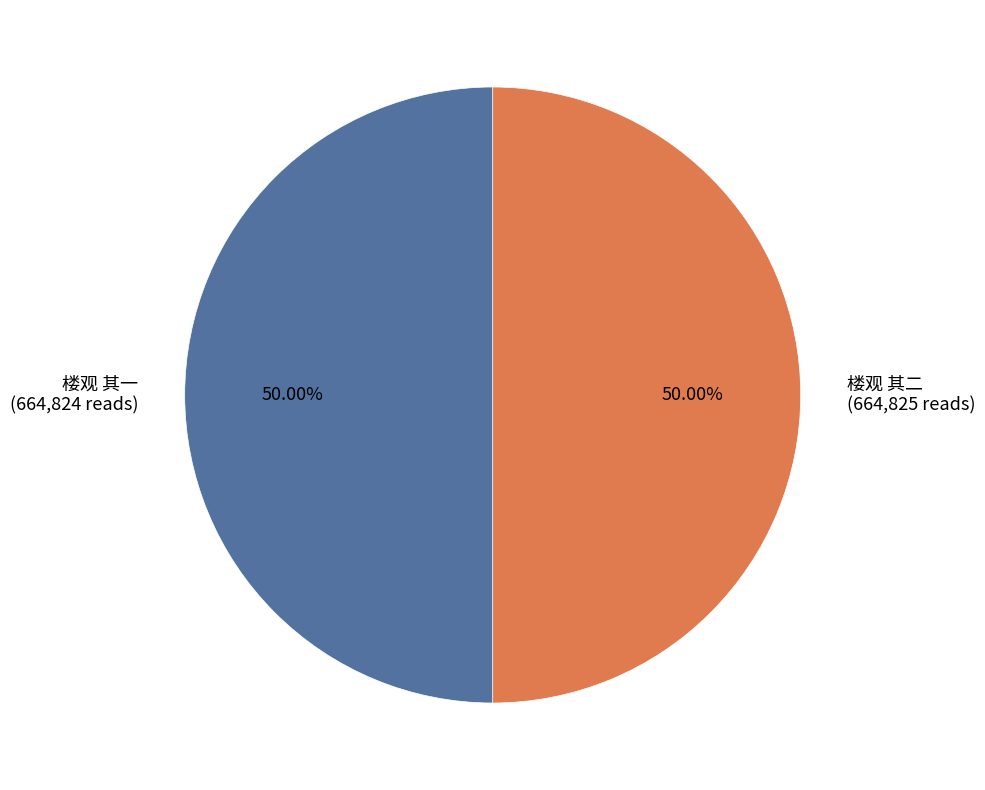

To the nearest percent, what is the combined percentage of 楼观 其二 and 楼观 其一?

100%